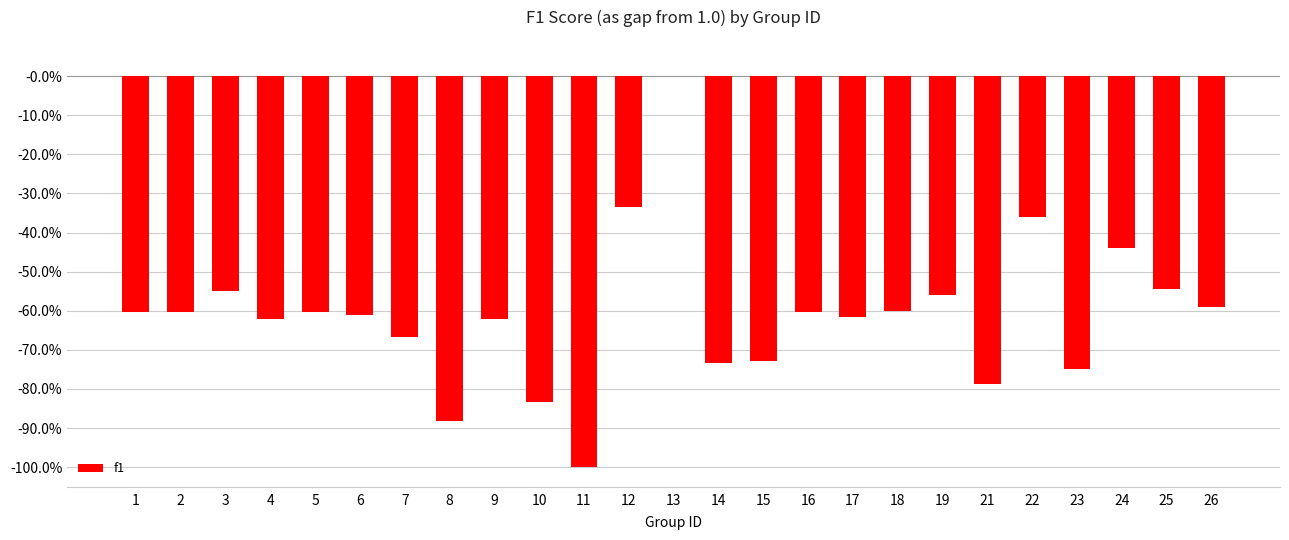

What is the value of the 3rd bar from the left?

-0.5